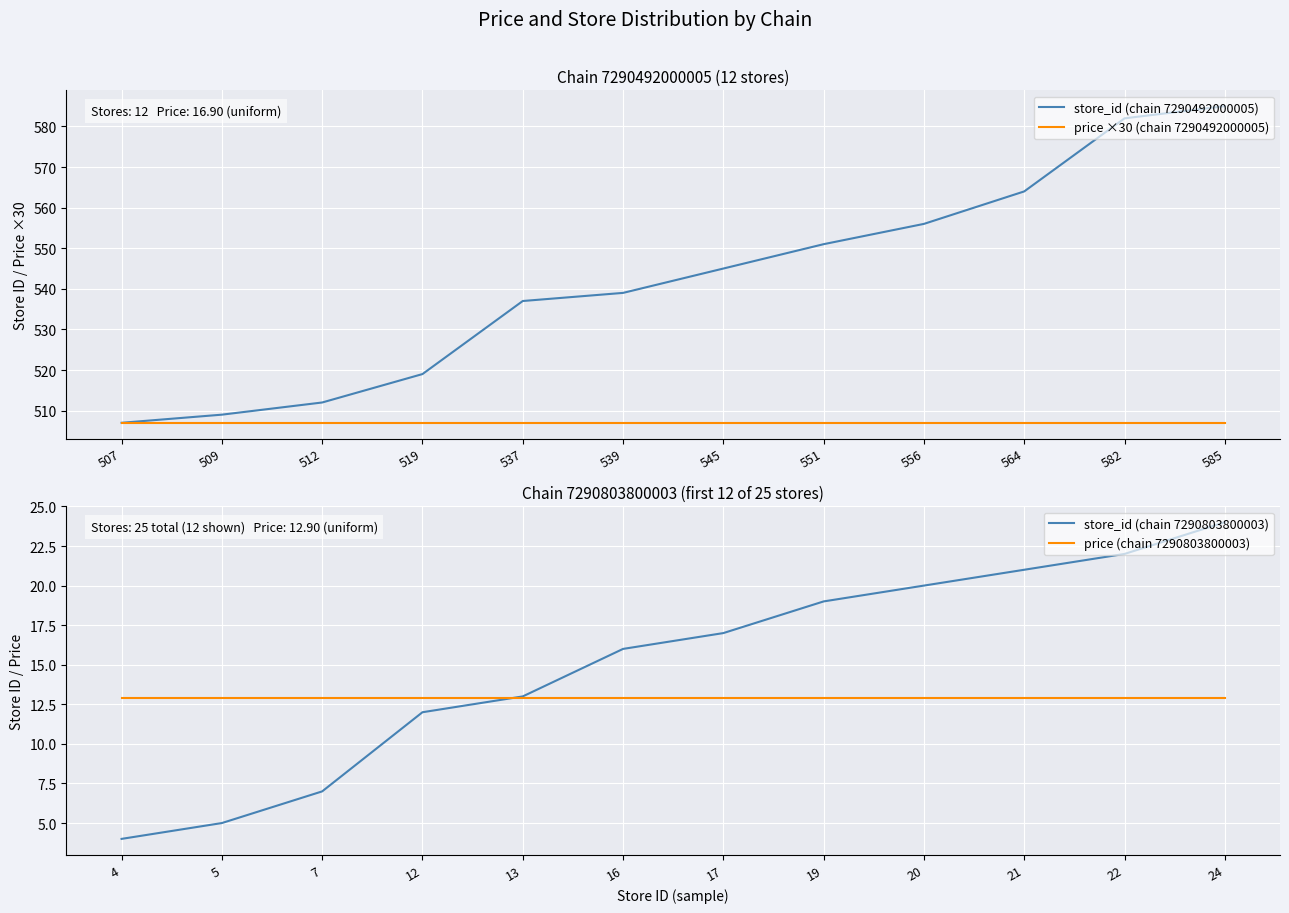

List the labels in order of store_id (chain 7290492000005) value, smallest first.

507, 509, 512, 519, 537, 539, 545, 551, 556, 564, 582, 585